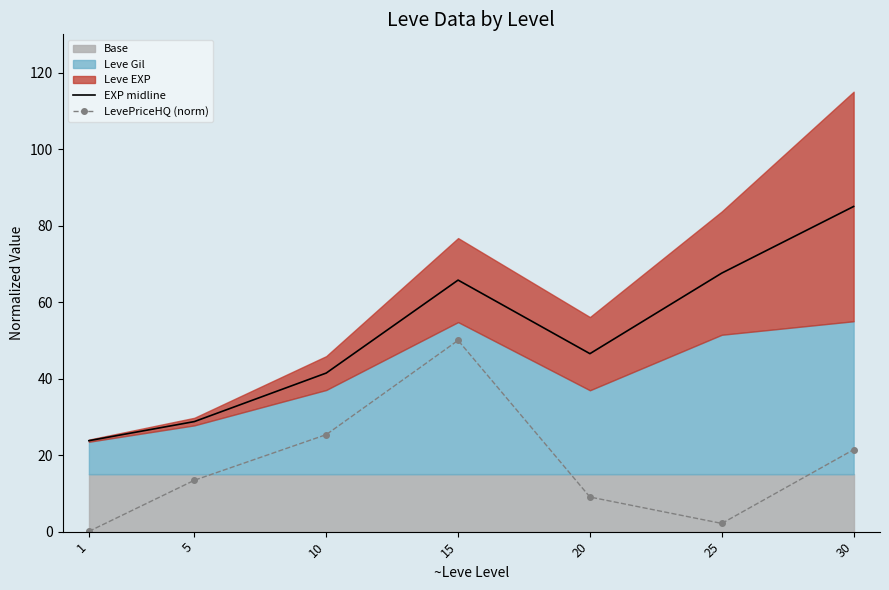

True or false: EXP midline has a value of 46.5 at 20.

True